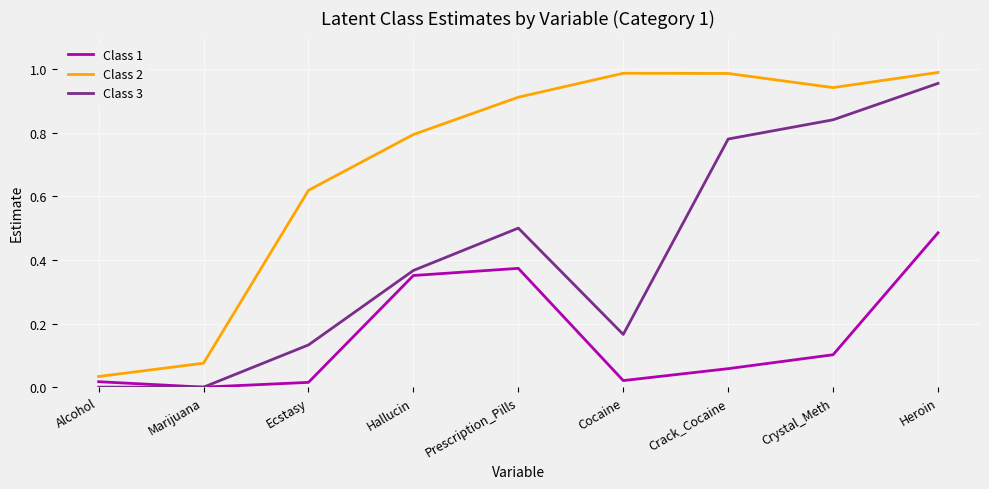

The Class 1 series shows 0.1 at Crystal_Meth. True or false?

True